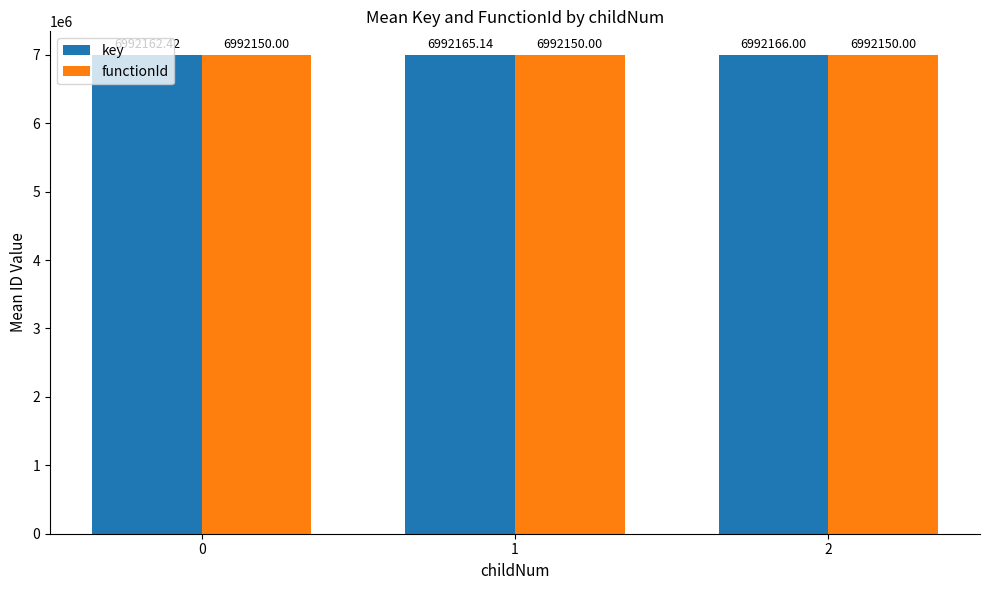

Which series has the largest range (max minus min)?

key